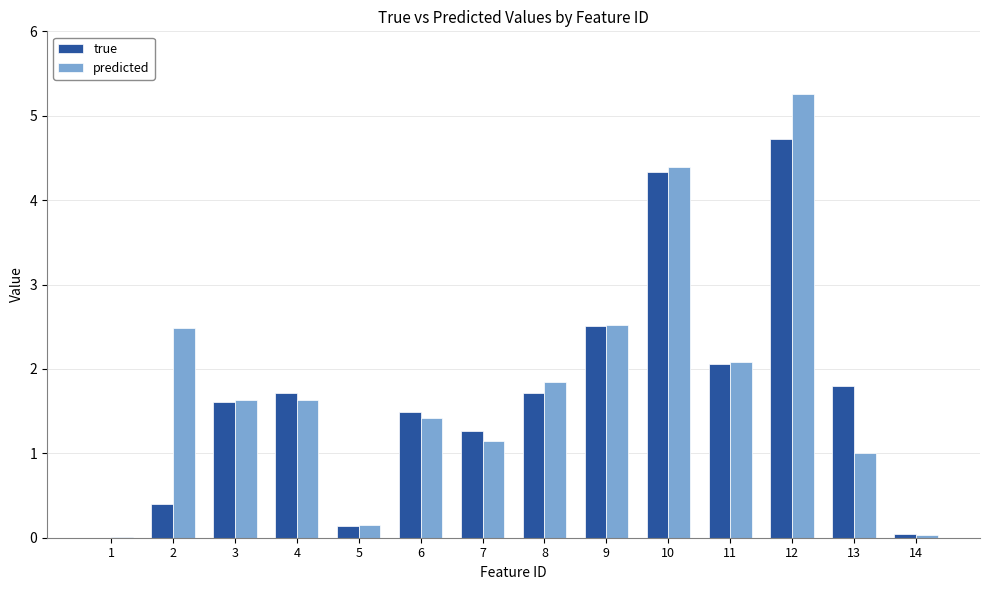

Which series has the widest spread of values?

predicted